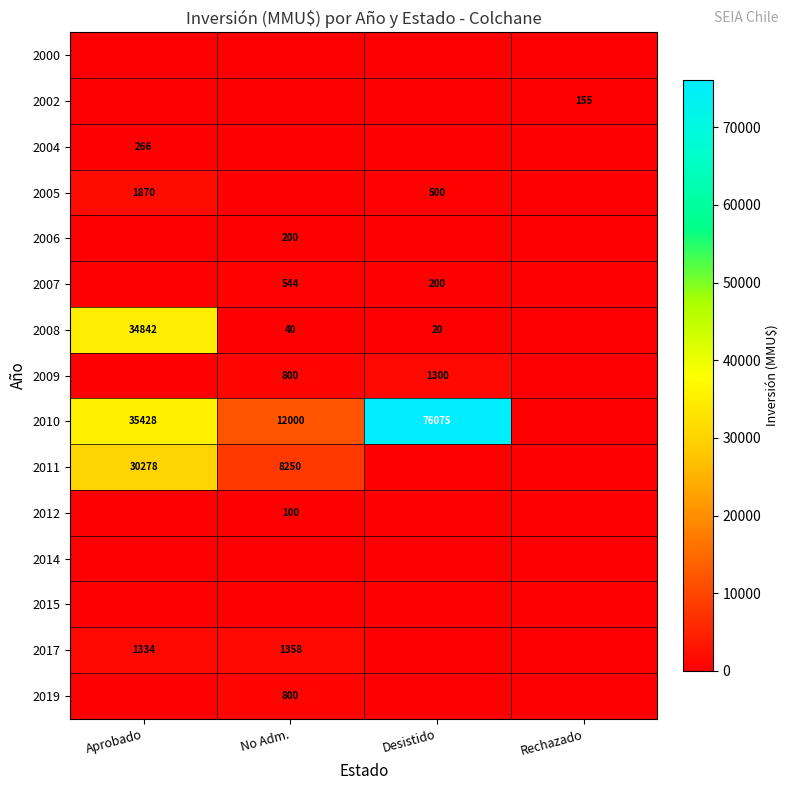

Is the value of 2005 at Aprobado greater than the value of 2008 at Aprobado?

No